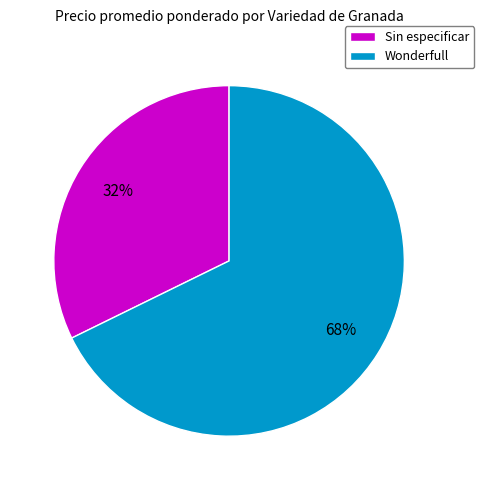

Do Wonderfull and Sin especificar together represent more than half of the pie?

Yes